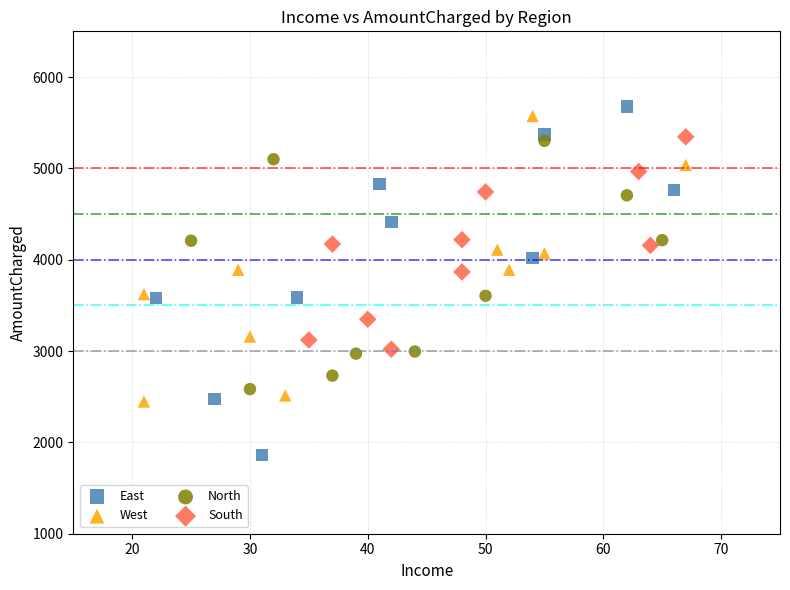

What are all the series names shown in the legend?

East, West, North, South